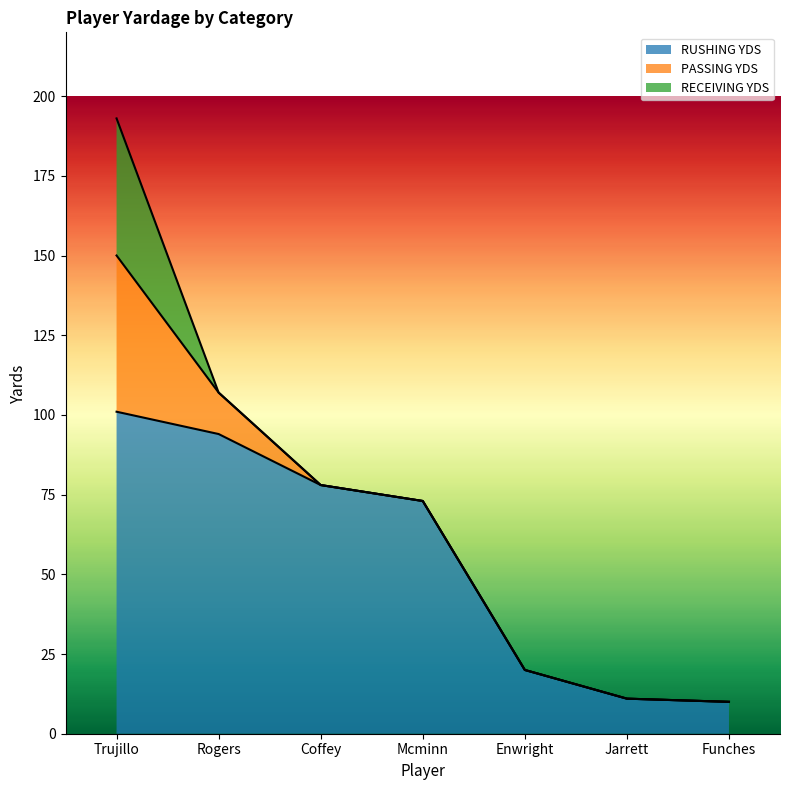

Reading left to right, what are all the values shown in this chart?

RUSHING YDS: 101	94	78	73	20	11	10
PASSING YDS: 49	13	0	0	0	0	0
RECEIVING YDS: 43	0	0	0	0	0	0